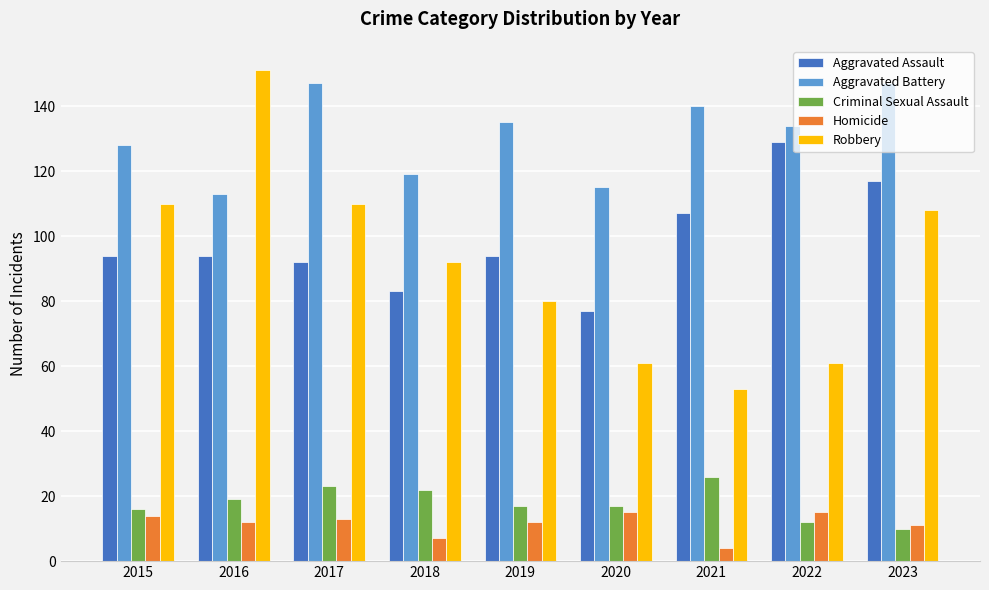

What is the lowest value of the Homicide series?

4